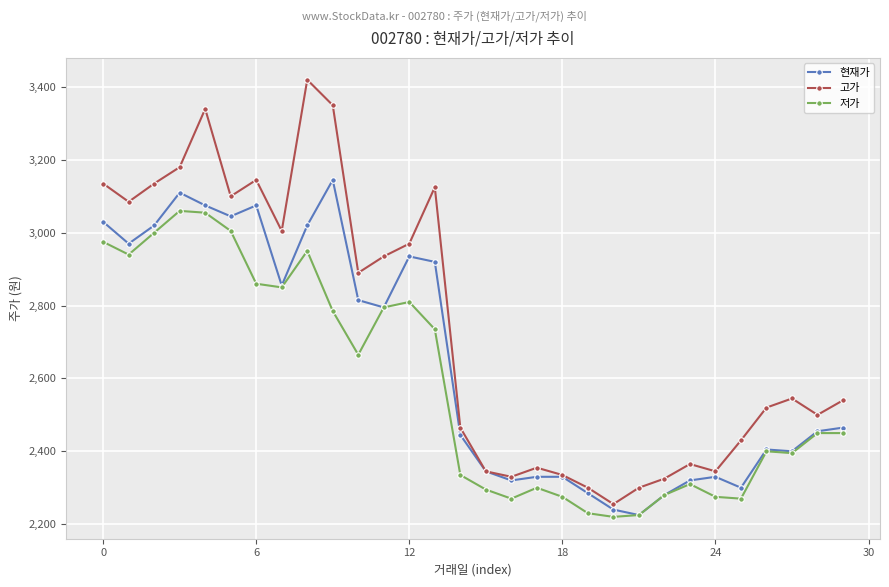

True or false: 고가 and 저가 cross at least once.

False